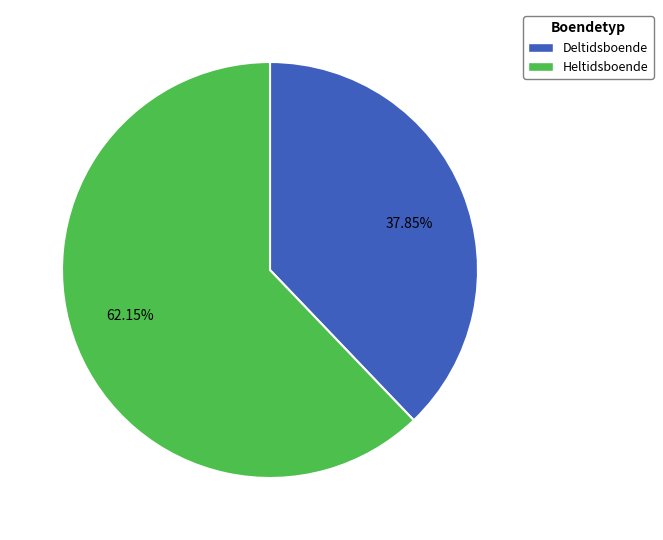

Combined, do 62.15% and 37.85% account for over 50%?

Yes